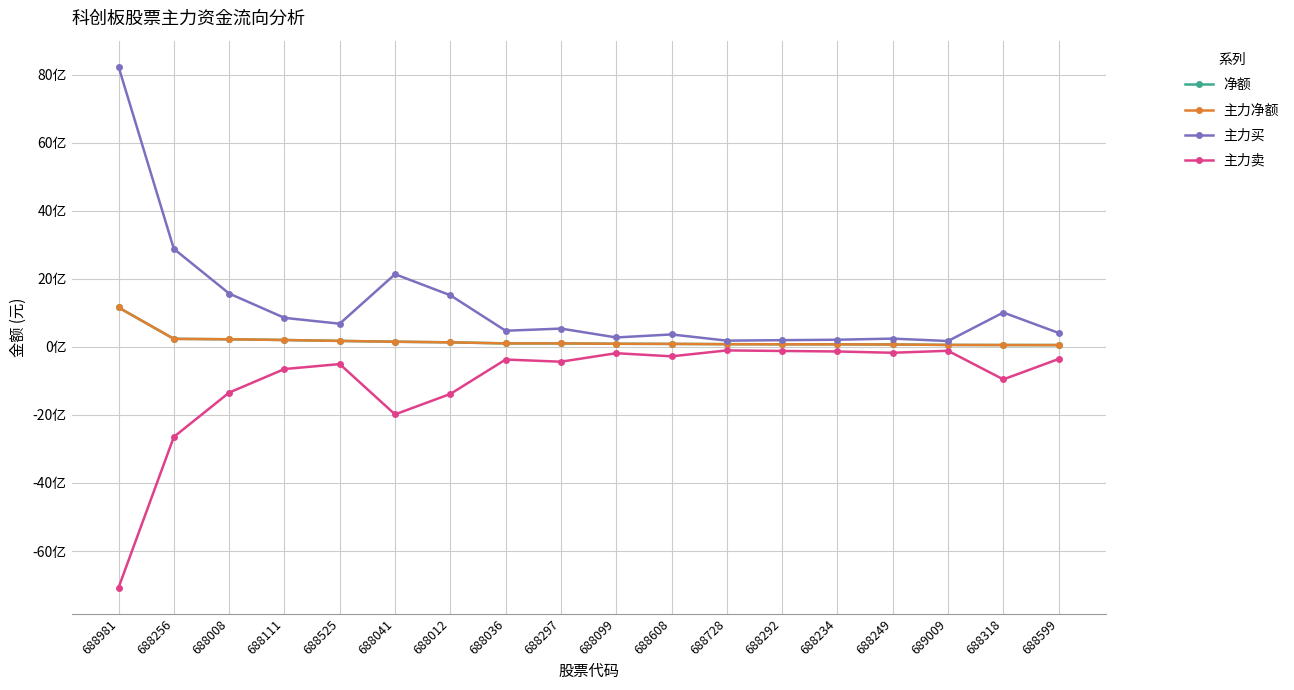

Where is 主力净额 nearest to the value 605723284?

688256